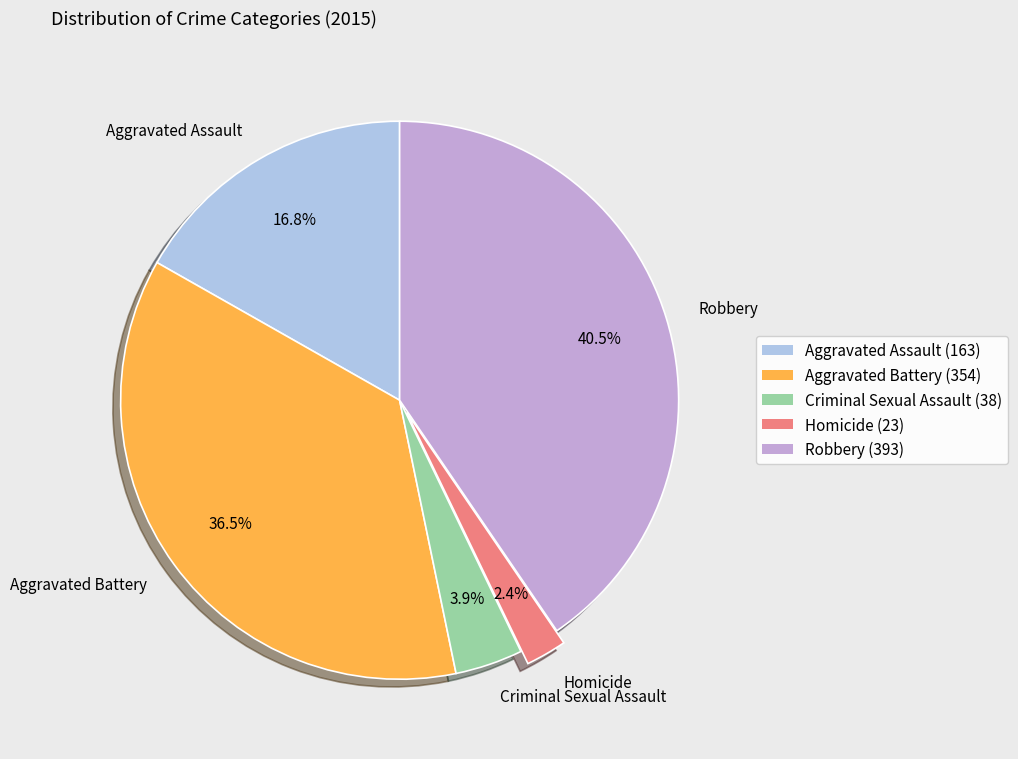

Is the sum of Aggravated Assault and Aggravated Battery greater than half?

Yes